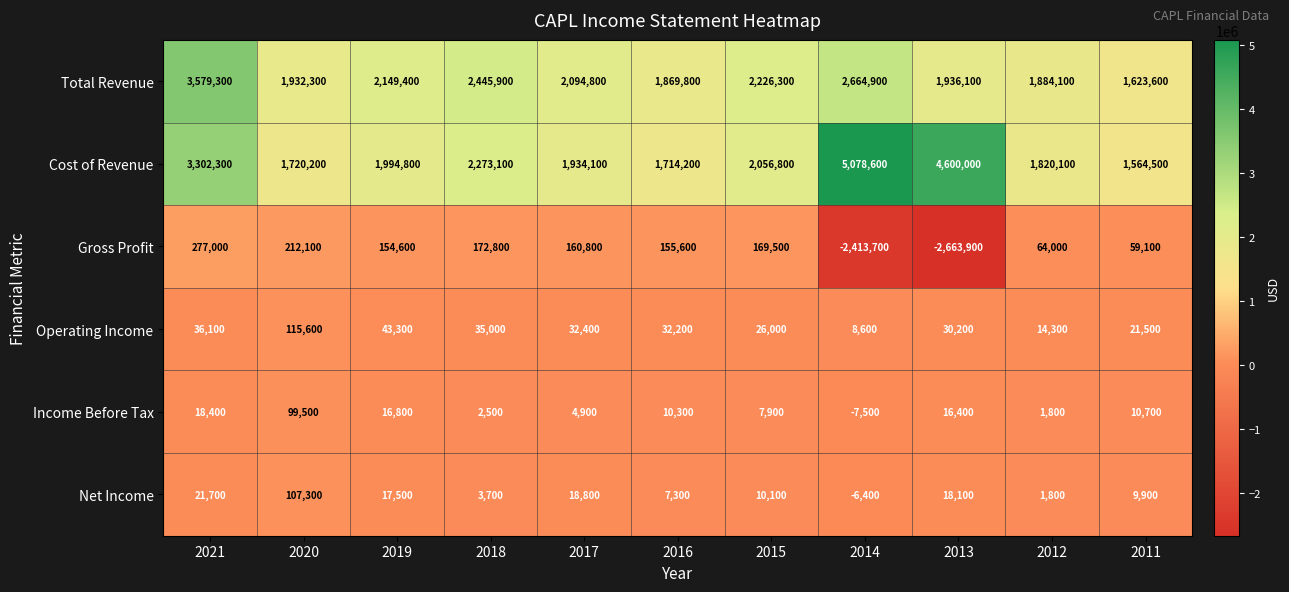

What is the spread (max minus min) of values at 2014?

7492300